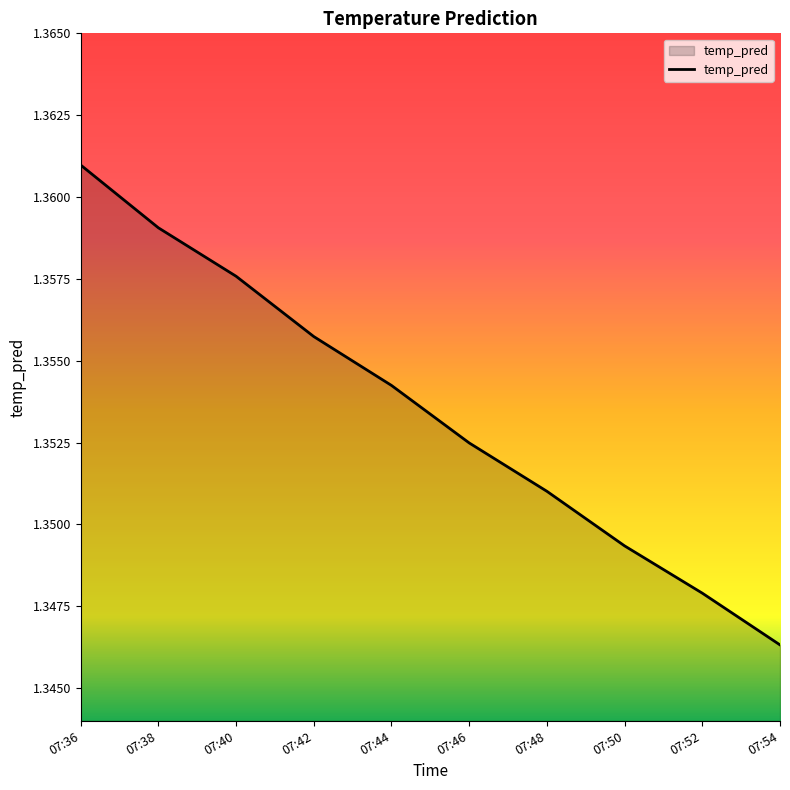

Between 07:44 and 07:46, which is larger?

07:44